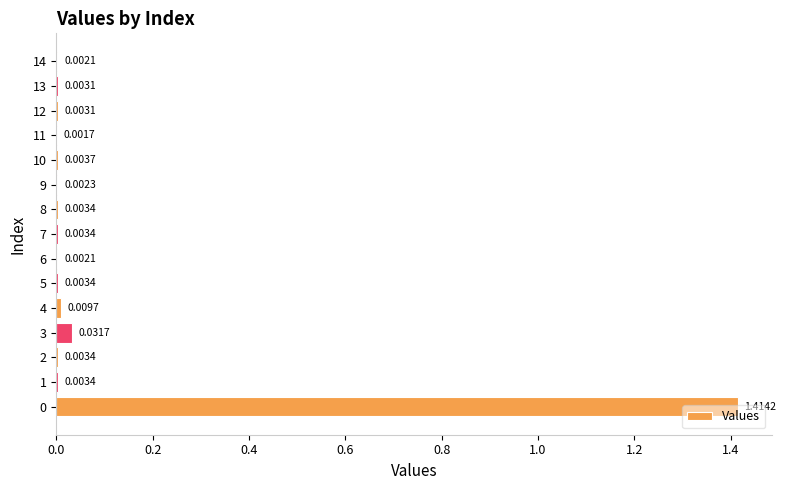

Which has a higher value, 11 or 14?

14